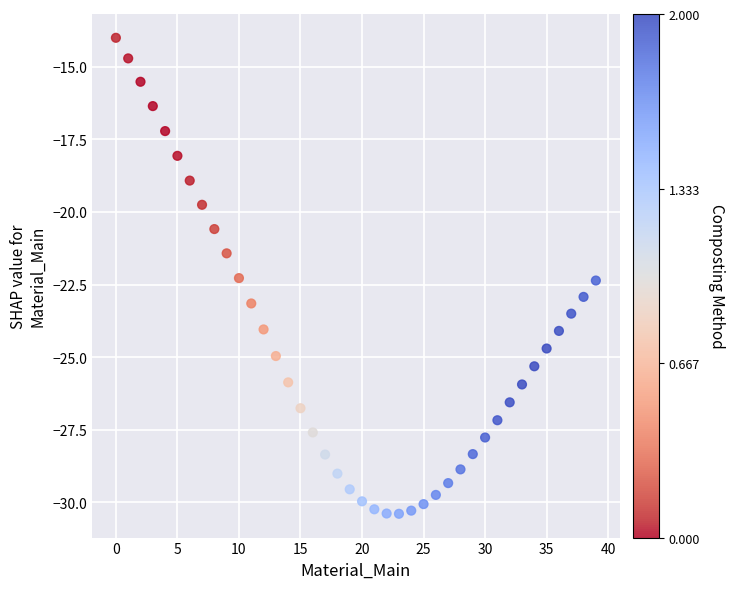

What is the range of Y values (max minus min)?

16.4